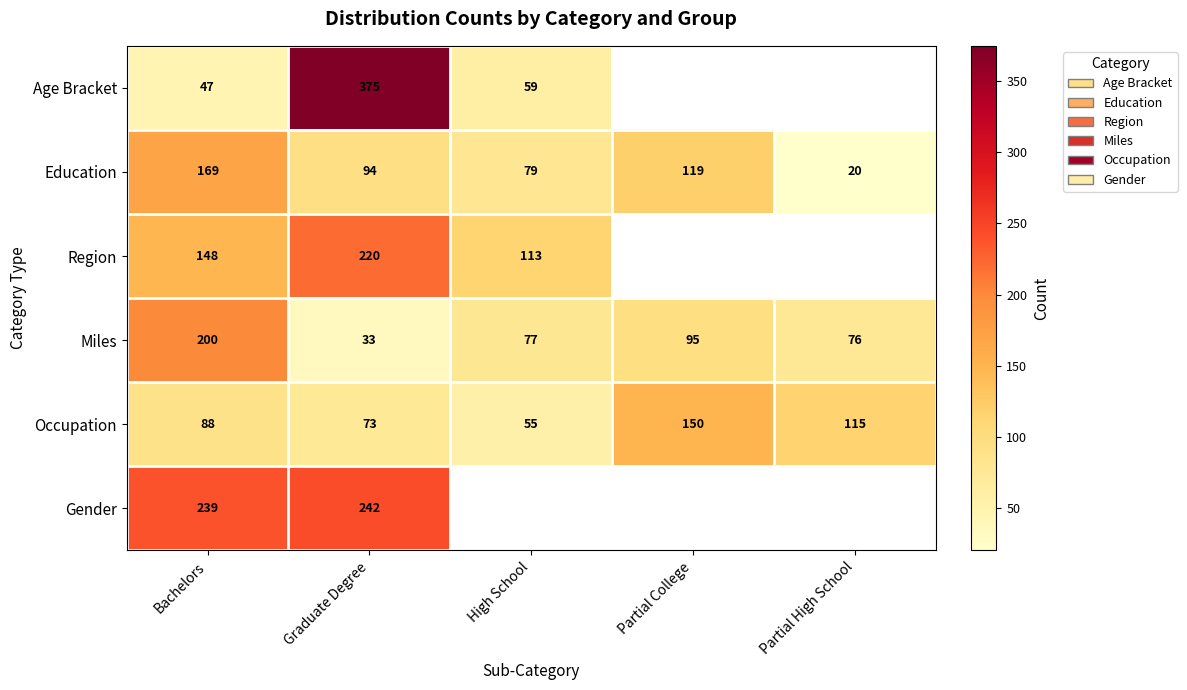

Which series changed the most between Bachelors and Graduate Degree?

Age Bracket